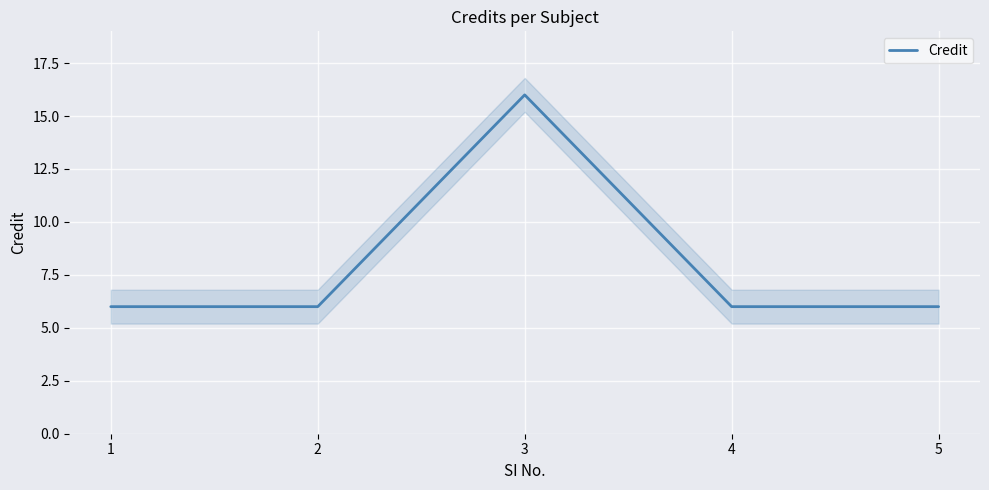

The value at 3 is 28. True or false?

False